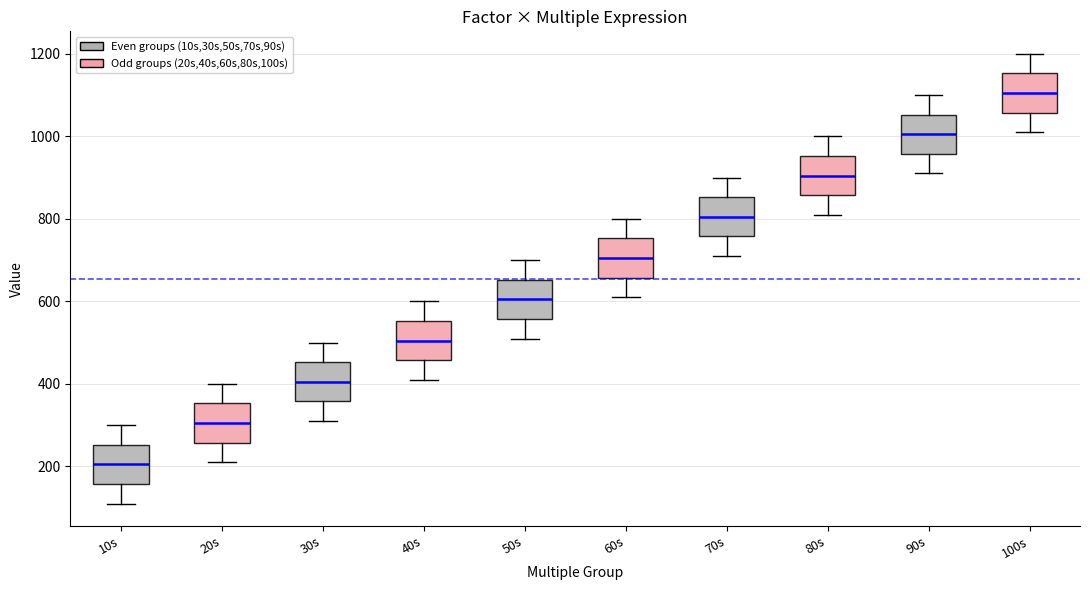

Where is the upper edge of the box for 90s on the y-axis? The values are not printed on the chart, so give them approximately, as read against the axis.

1060